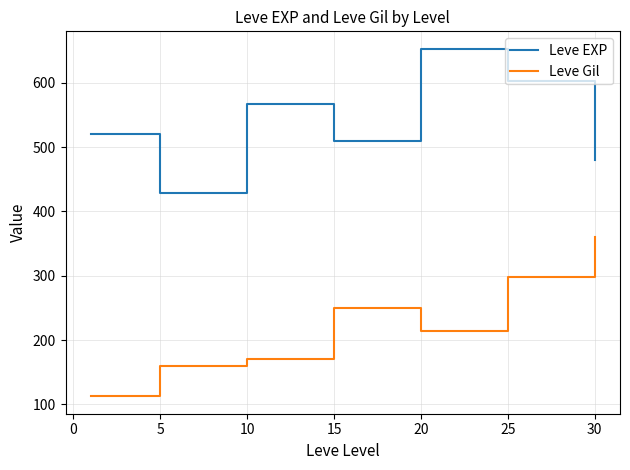

What is the difference between the maximum and minimum values in the Leve EXP series?

225.0